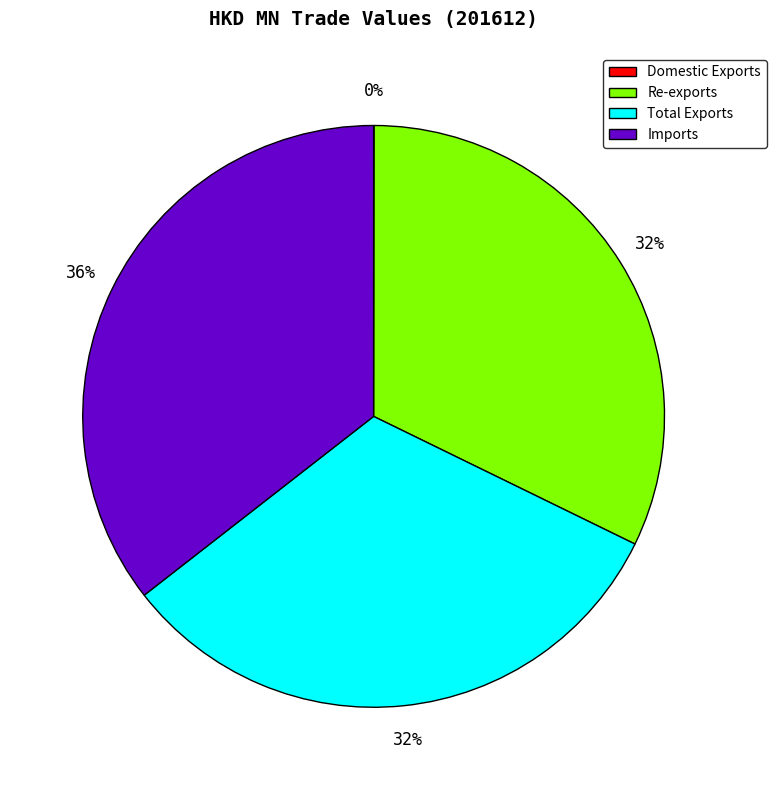

Which slice is the largest?

Imports